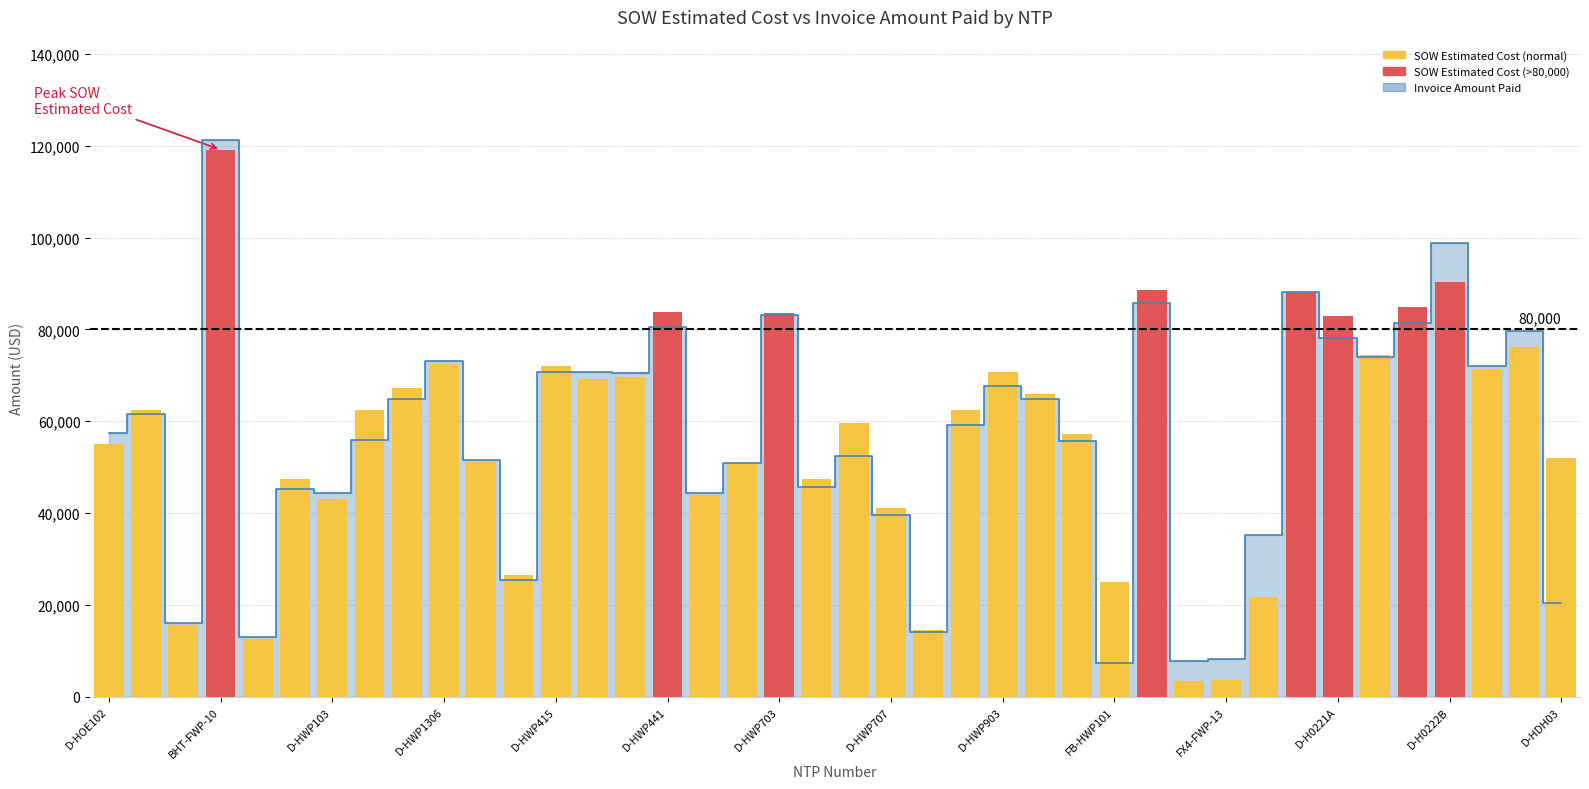

Reading right to left, transcribe all the data shown in this chart.

51958.0	76139.5	71361.0	90302.0	84935.5	74446.0	82979.5	88033.5	21648.8	3707.3	3425.6	88491.8	24886.5	57237.0	66004.5	70705.5	62502.0	14497.5	41187.0	59562.5	47414.0	83462.0	50824.5	43895.5	83754.0	69555.0	69288.0	72118.0	26617.0	51295.0	72492.0	67171.5	62522.5	43064.0	47461.5	12601.5	119135.3	15690.1	62460.4	55089.0